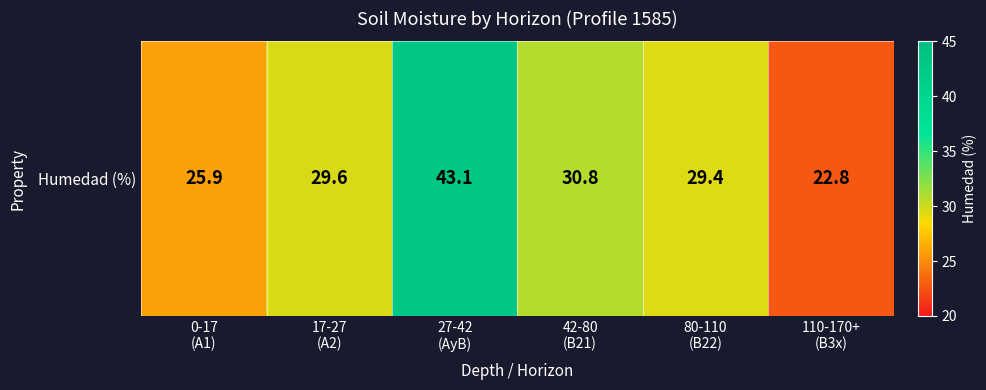

Is it true that the value at 0-17
(A1) is 42.1?

False